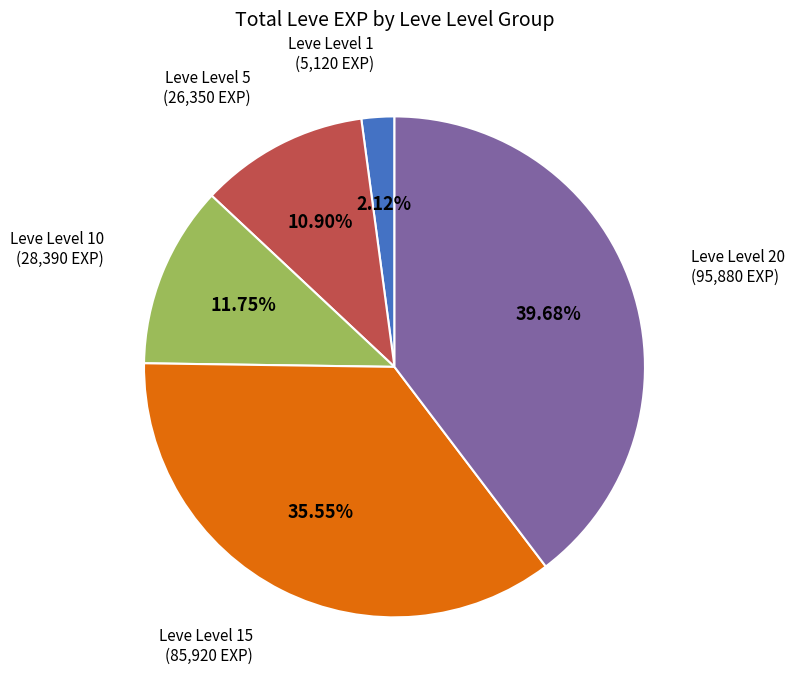

Does any single category account for the majority?

No